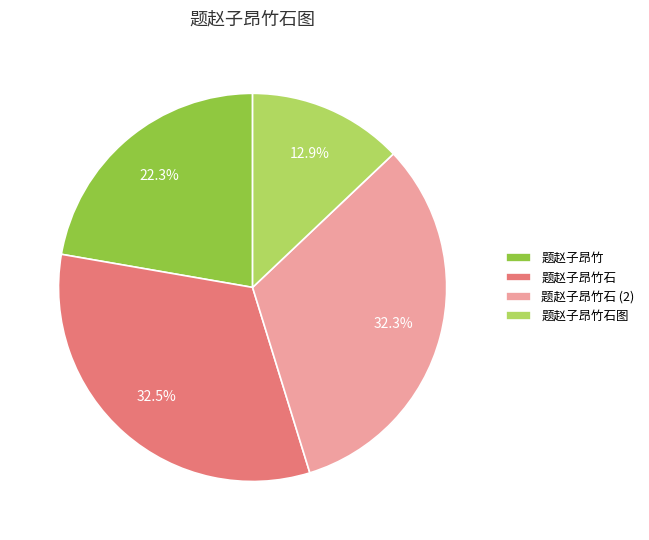

Which slice is the smallest?

题赵子昂竹石图